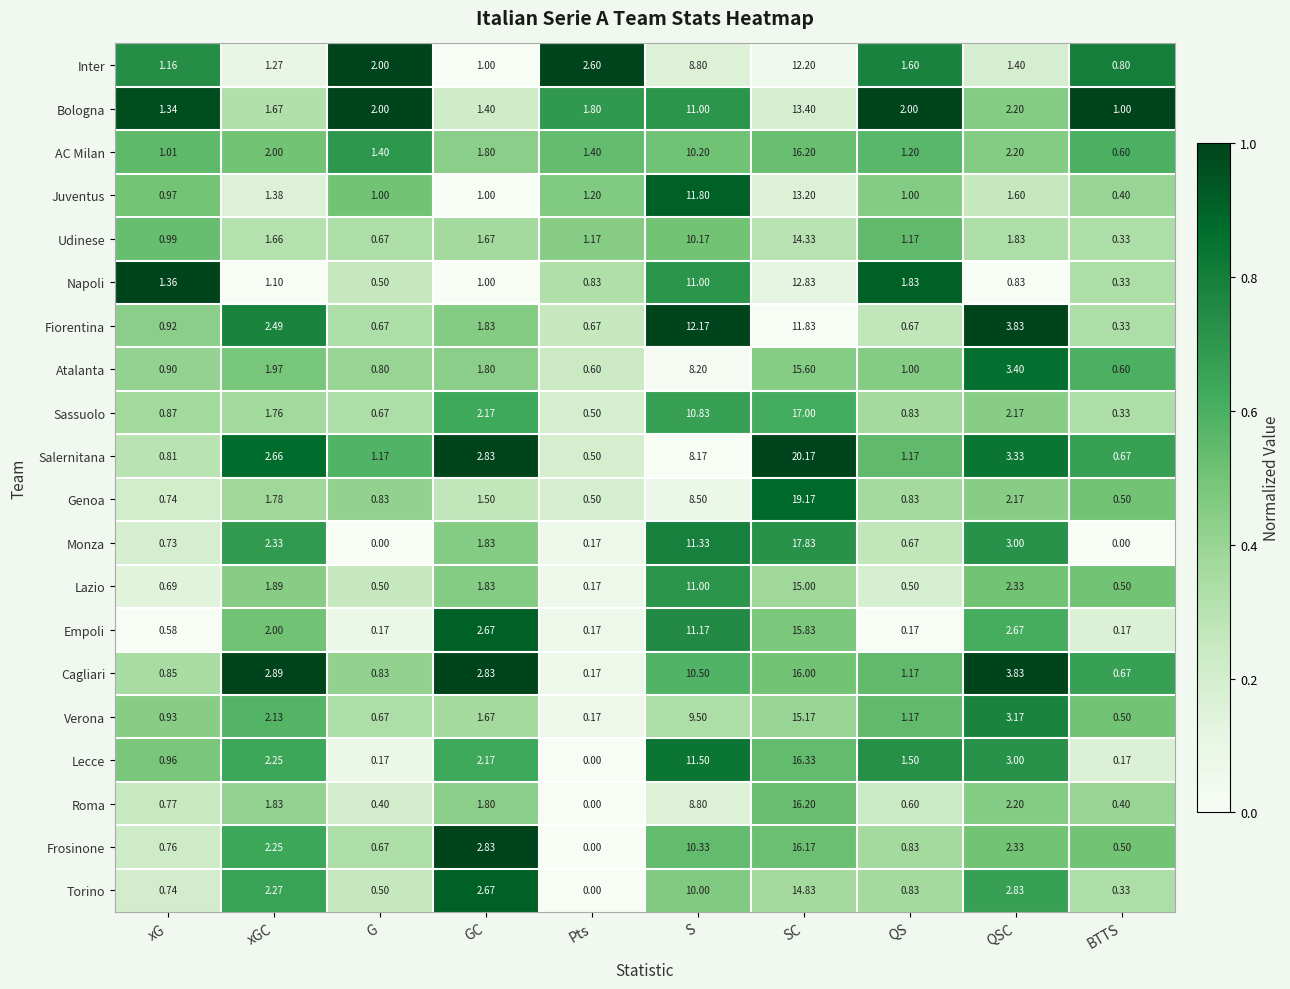

At how many categories does at least one series exceed 0?

10